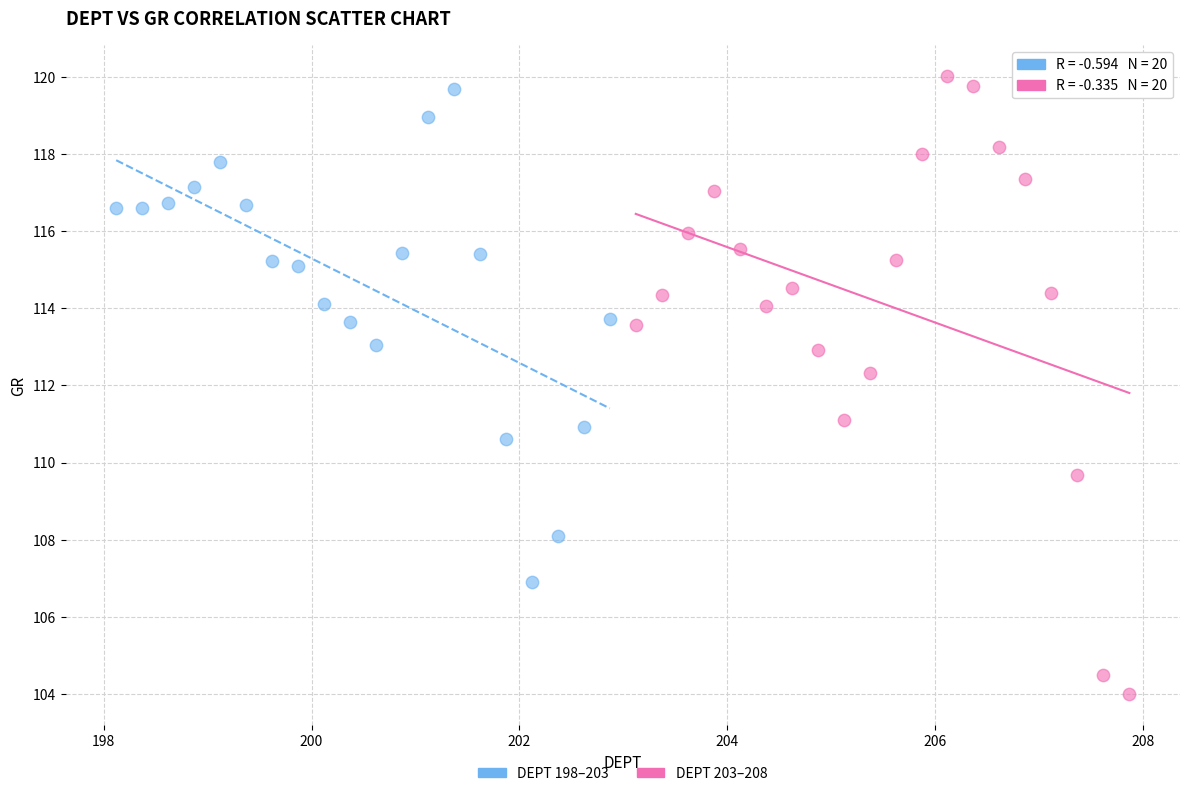

Which series reaches the minimum Y coordinate?

DEPT 203–208